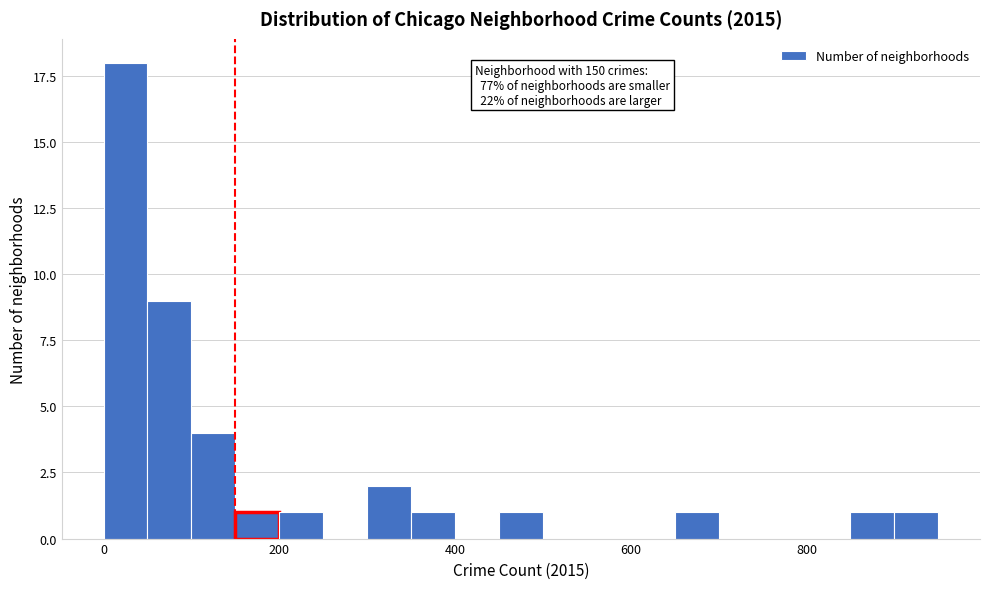

Read against the x-axis, roughly where is the centre of the tallest bar?

20